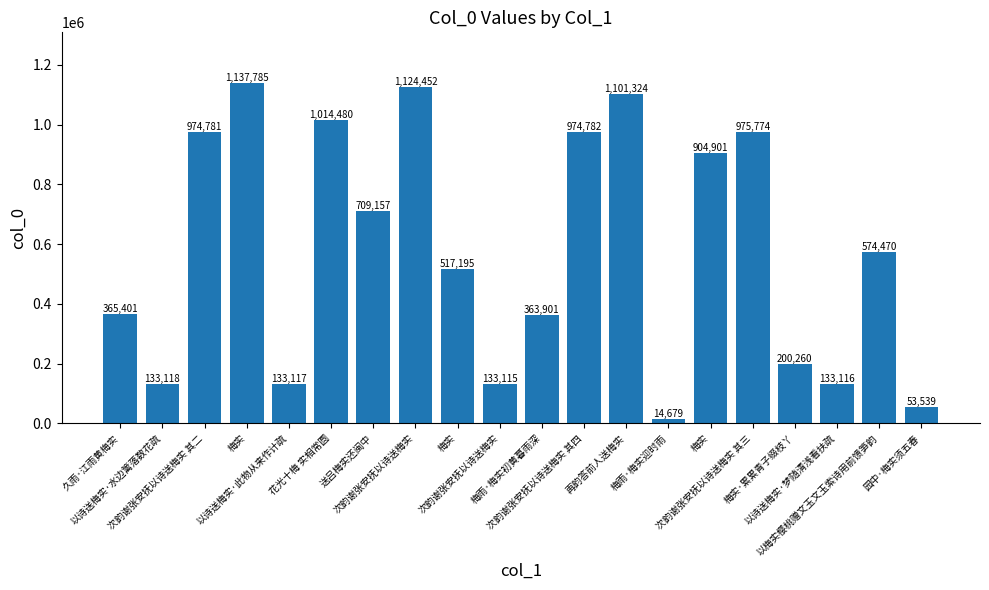

How many data points does each series have?

20